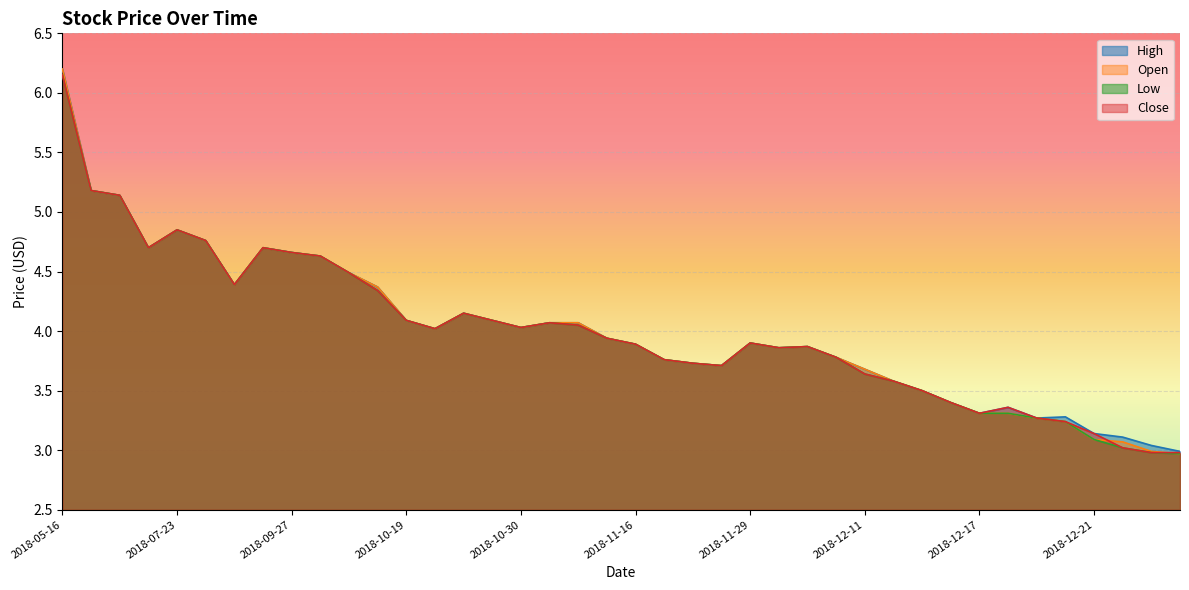

Is it true that Close equals 8.3 at 2018-06-19?

False